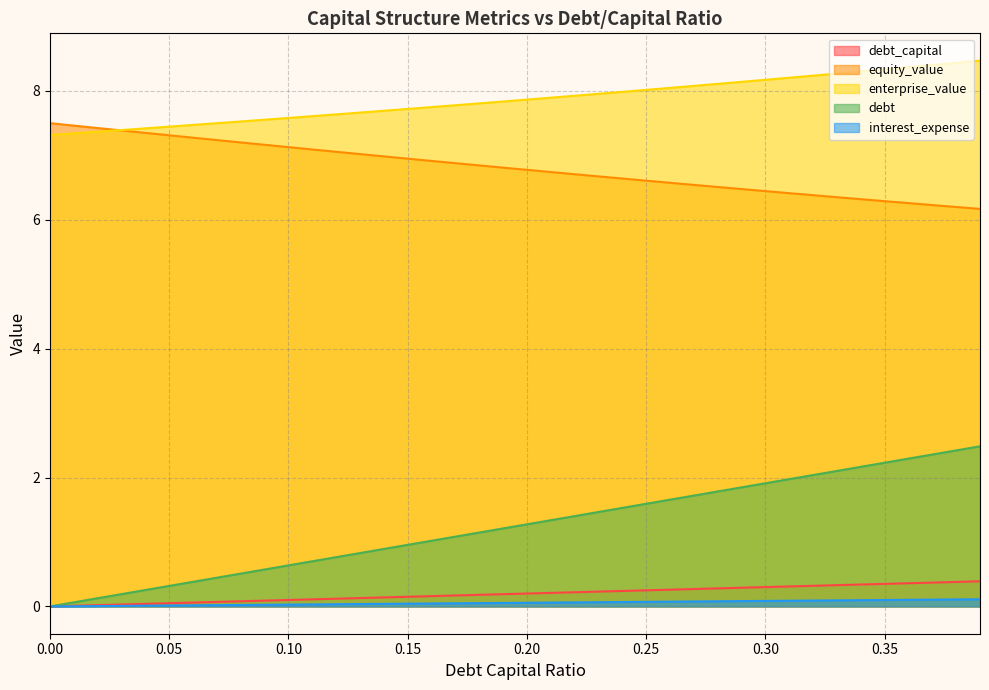

Rank the series by their maximum value, from highest to lowest.

enterprise_value, equity_value, debt, debt_capital, interest_expense